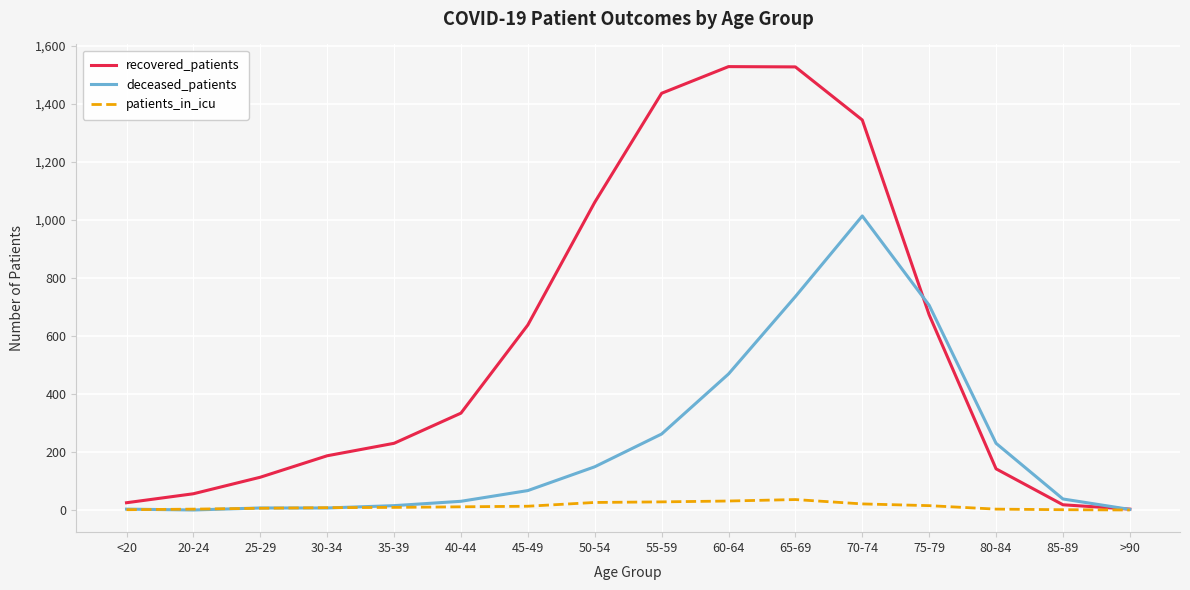

What is the greatest value displayed?

1529